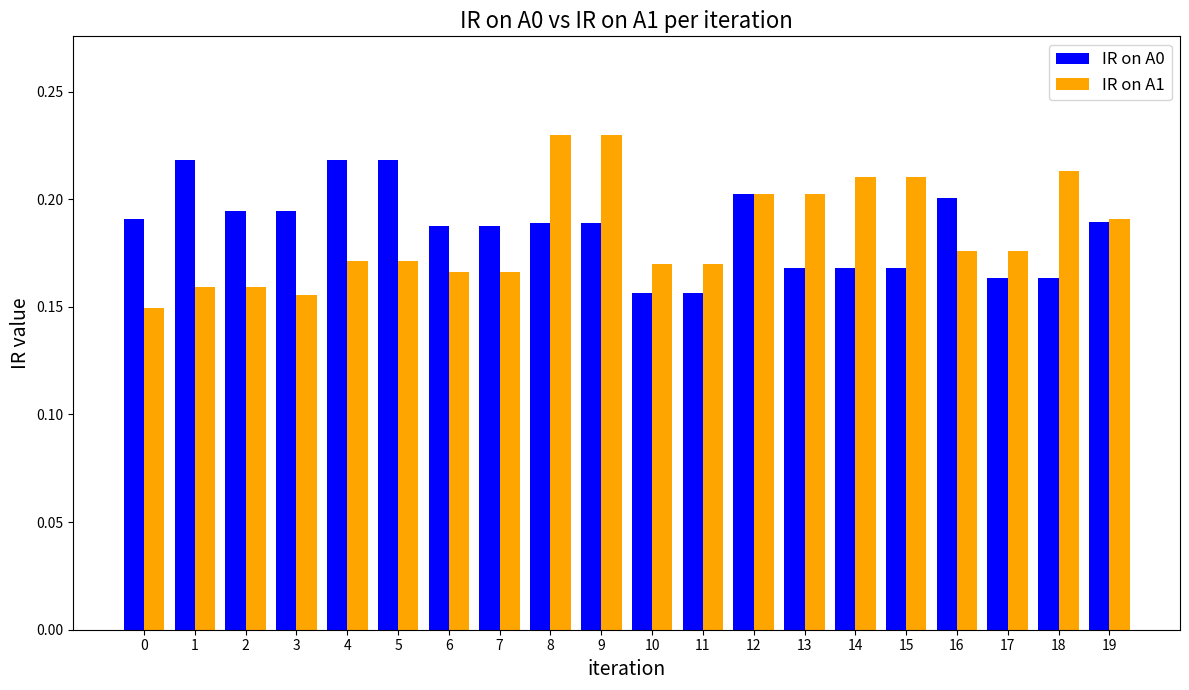

What is the sum of all IR on A0 values?

3.7